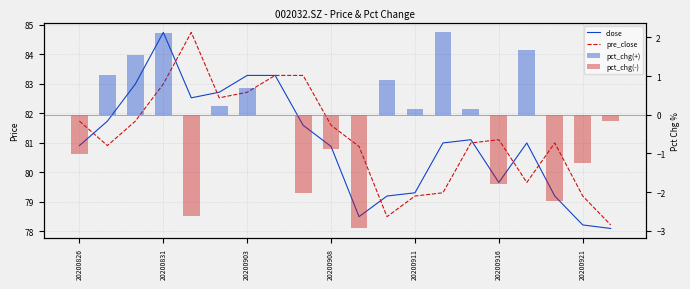

What is the difference between the second highest and minimum values in the pre_close series?

5.1